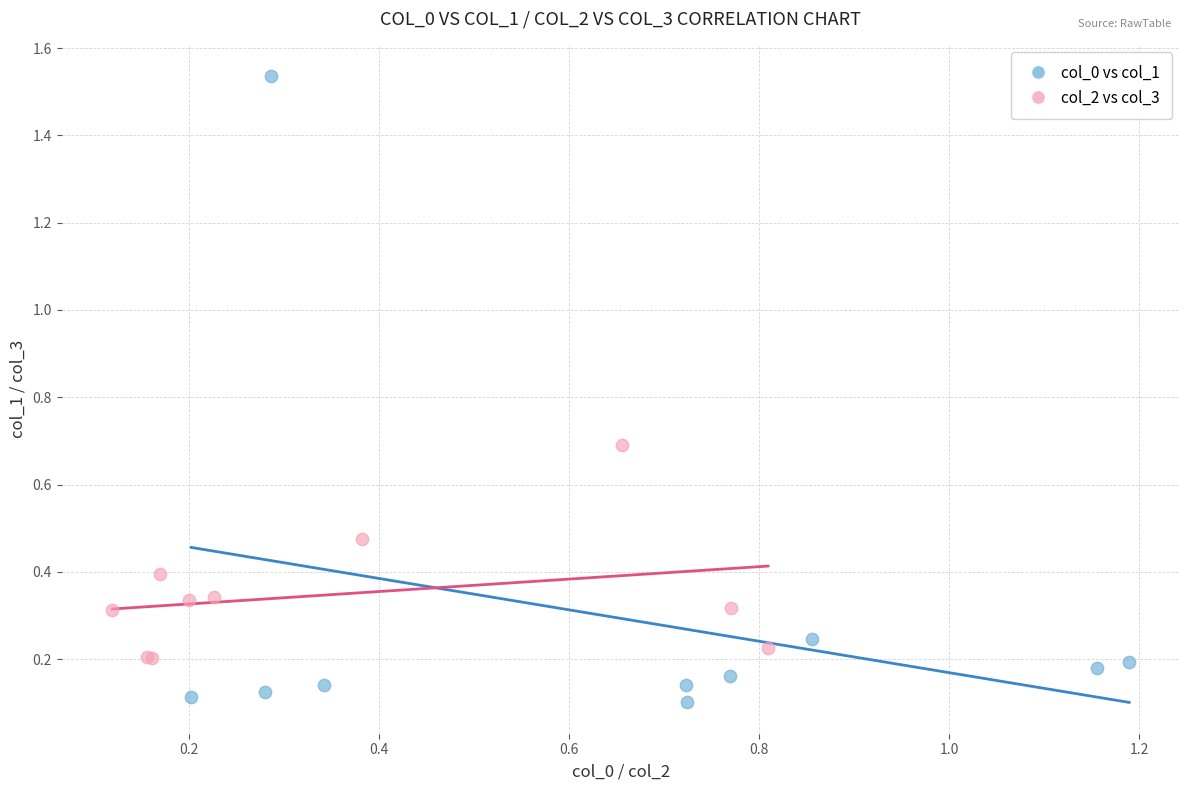

Which series has the widest spread of Y values?

col_0 vs col_1